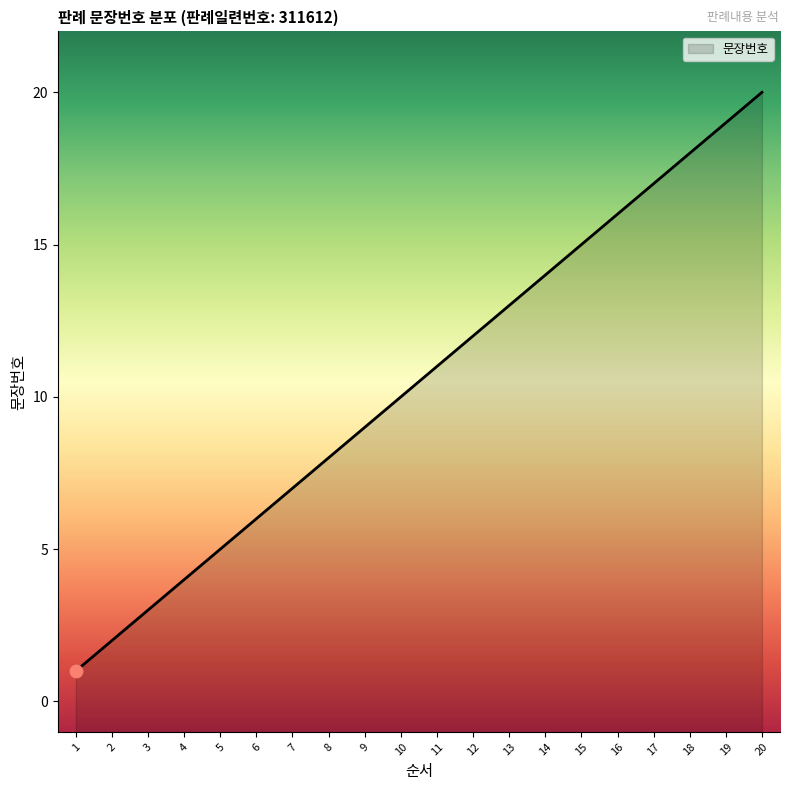

What is the change in value from 7 to 17?

+10